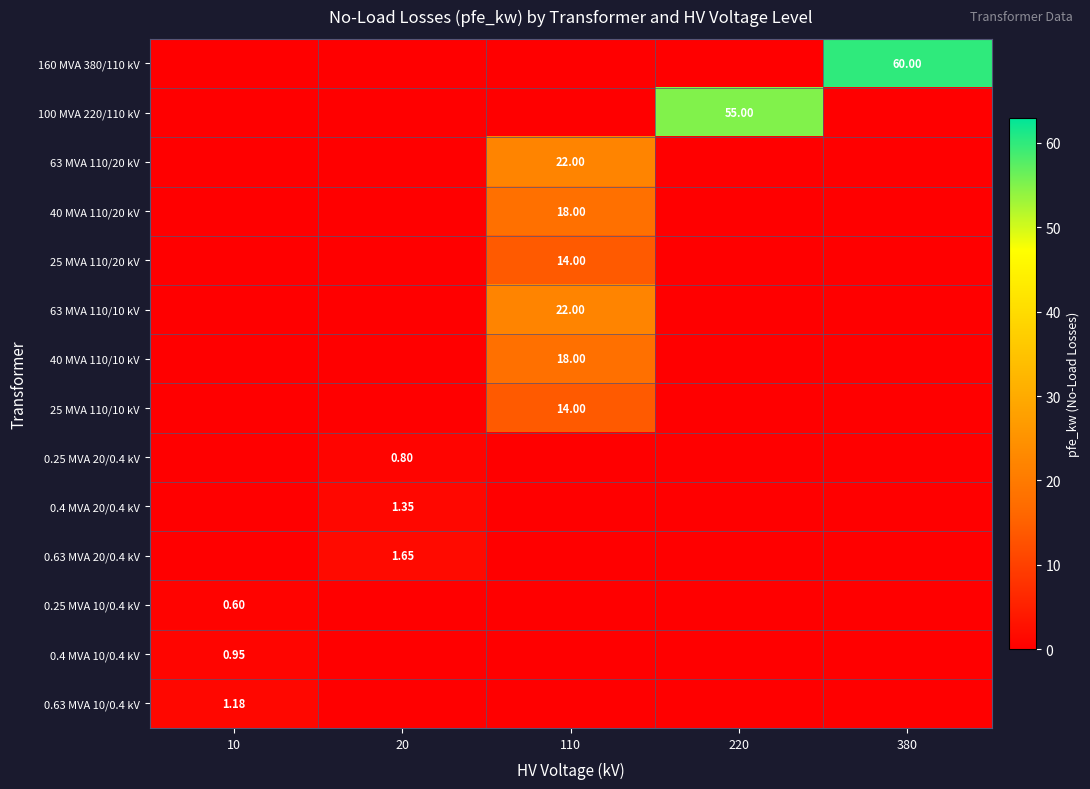

Count the number of data series in this chart.

14